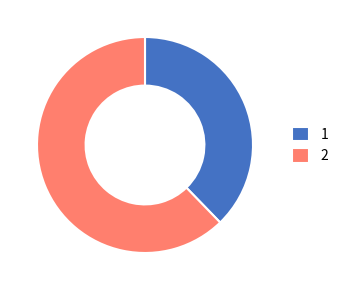

What is the majority slice?

2